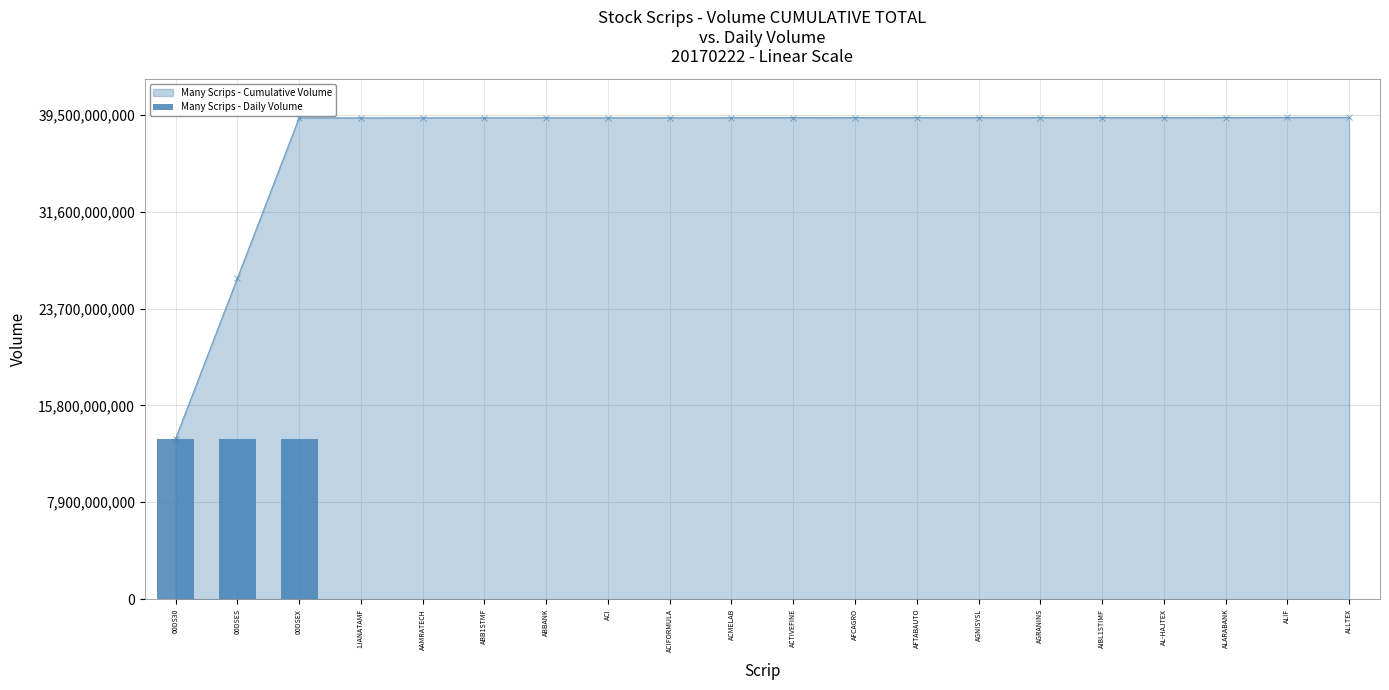

Read the value at AIBL1STIMF.

485240